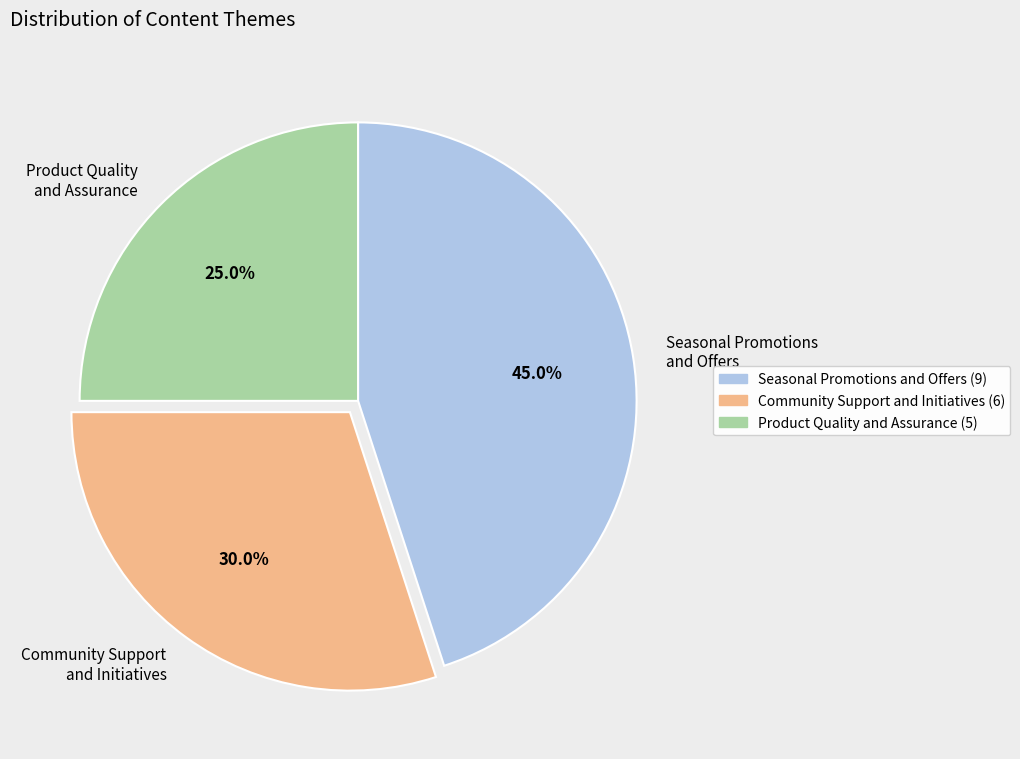

To the nearest percent, what percentage of the pie is Product Quality and Assurance?

25%